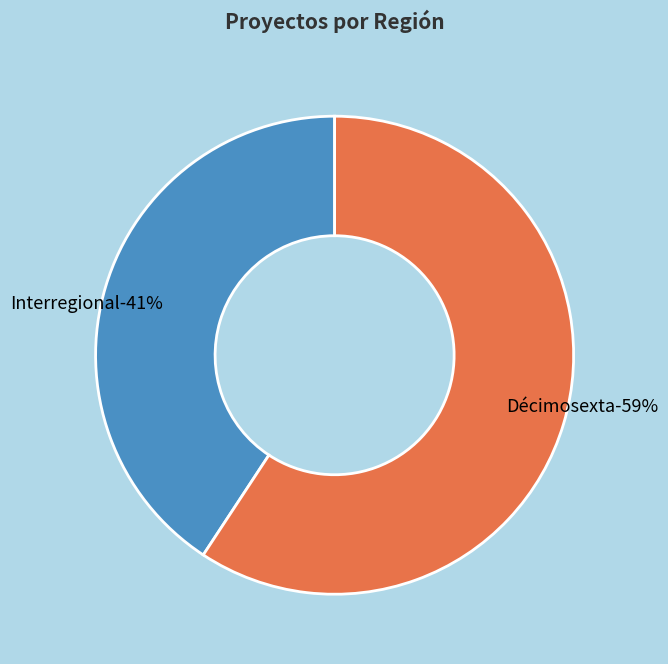

To the nearest percent, what is the combined percentage of Décimosexta and Interregional?

100%